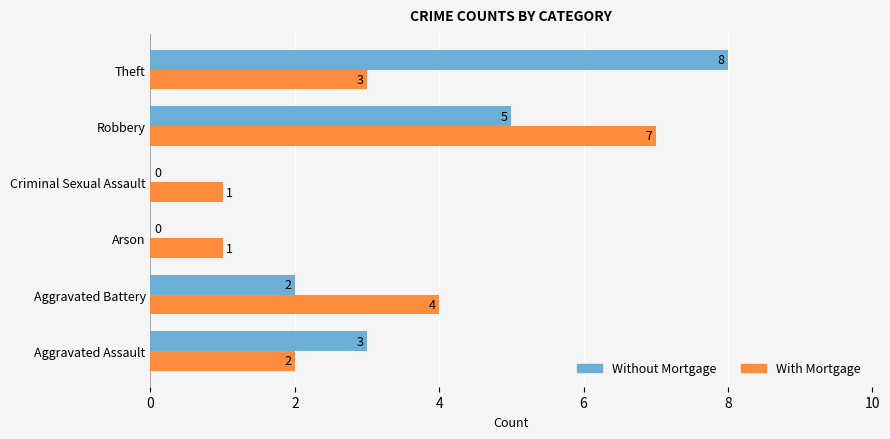

What is the sum of the Without Mortgage values at Aggravated Assault and Aggravated Battery?

5